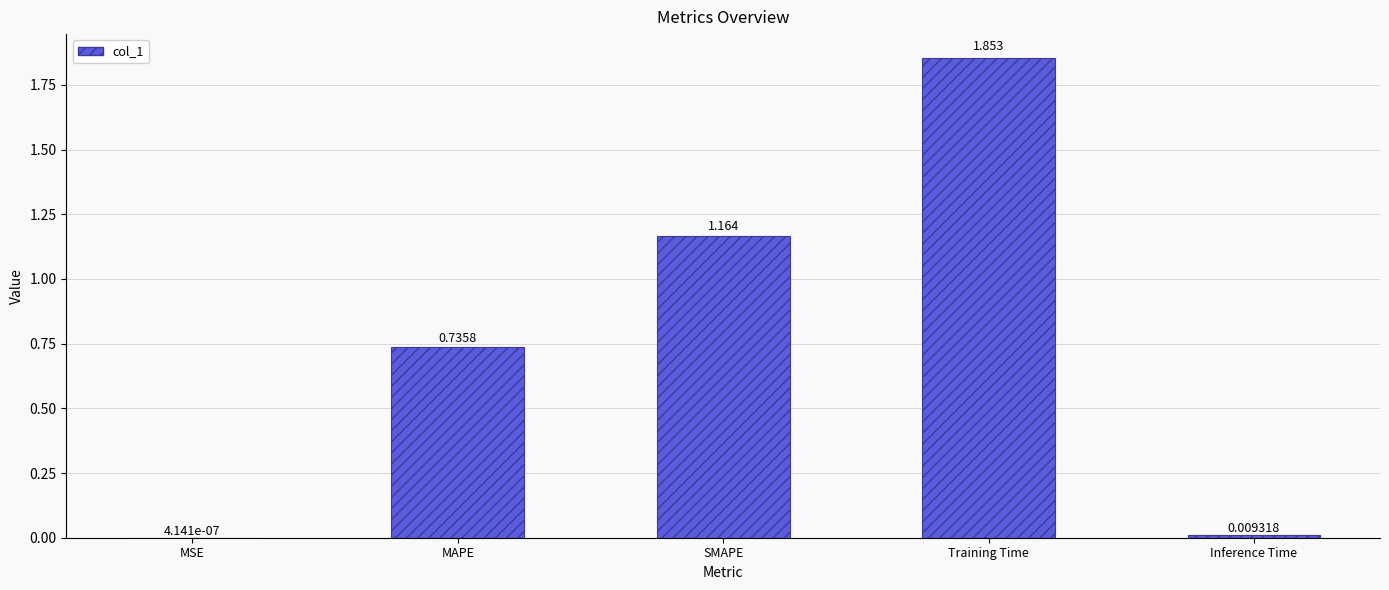

Which category has the highest value across all series?

Training Time